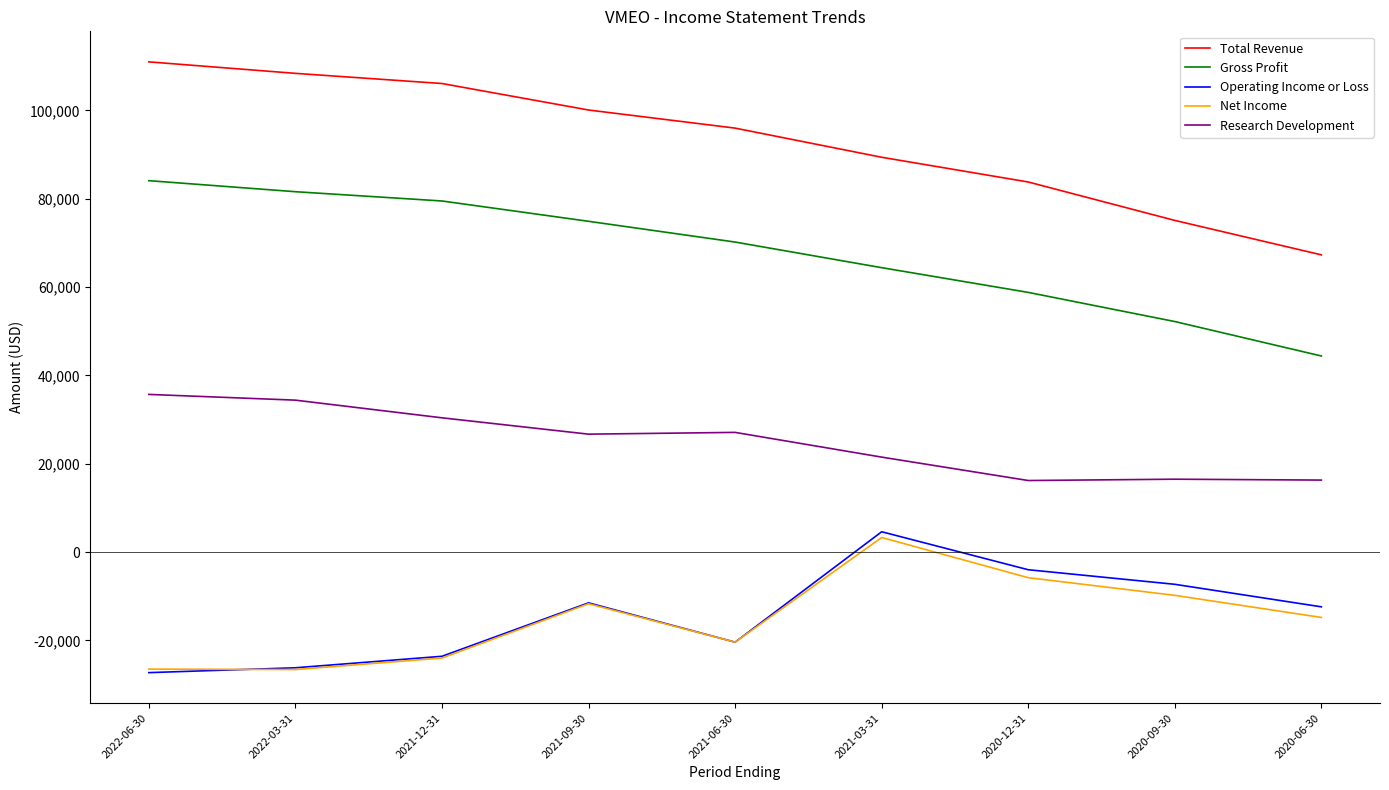

What are all the series names shown in the legend?

Total Revenue, Gross Profit, Operating Income or Loss, Net Income, Research Development